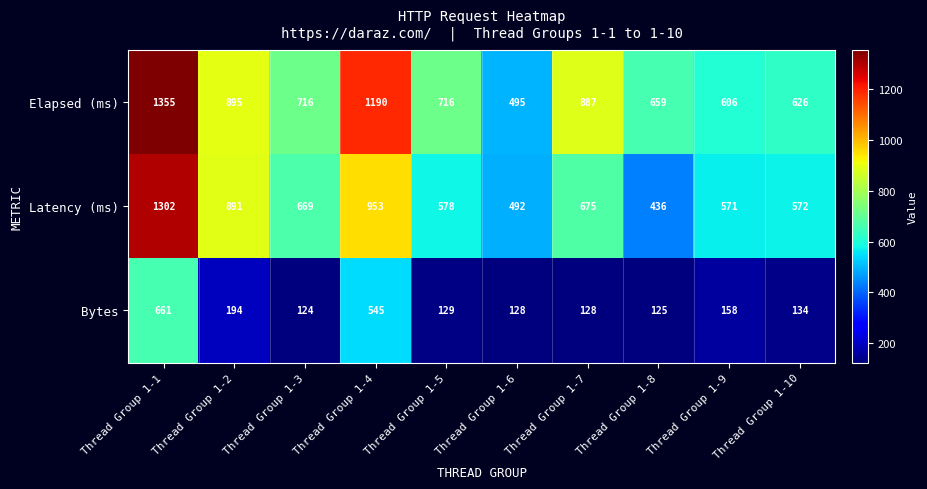

At which category is the sum across all series the highest?

Thread Group 1-1